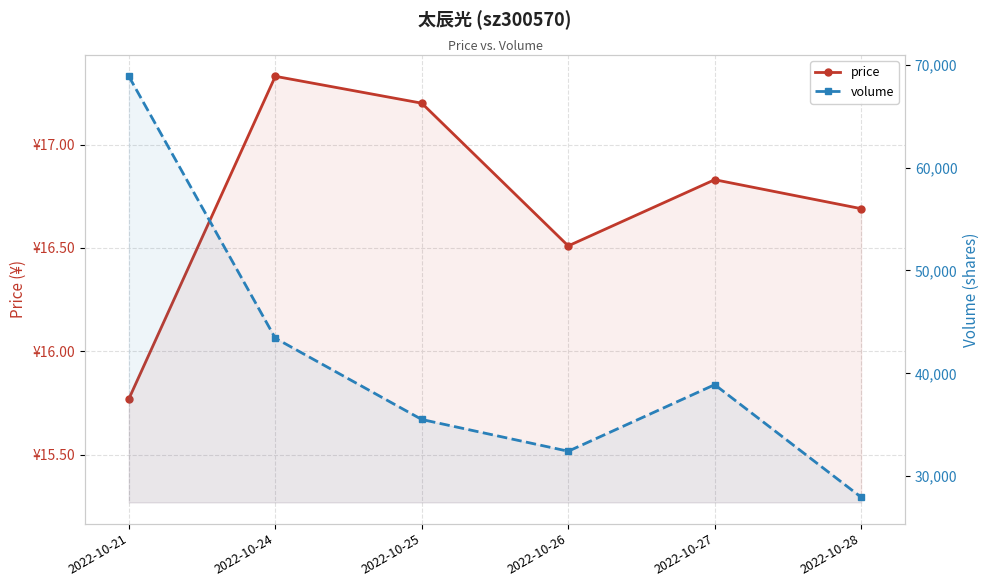

Between 2022-10-28 and 2022-10-25, which is larger?

2022-10-25